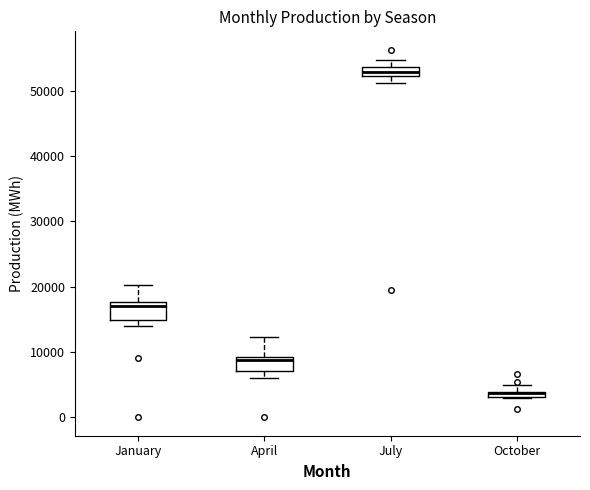

Where does the upper whisker of the box for April end on the y-axis? The values are not printed on the chart, so give them approximately, as read against the axis.

12000